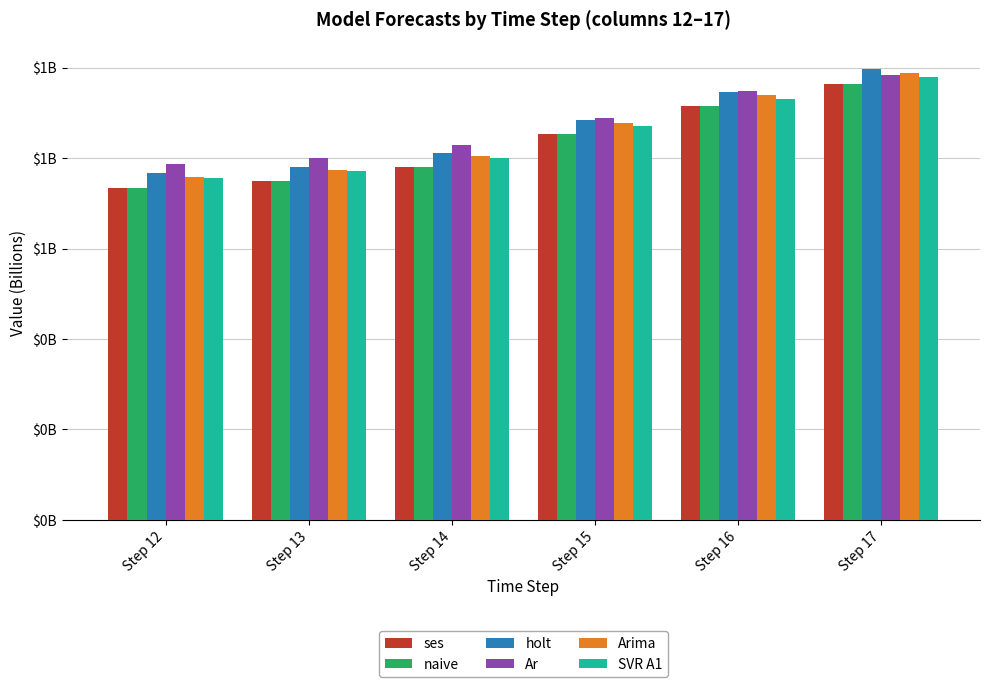

The SVR A1 series shows 0.8 at Step 12. True or false?

True